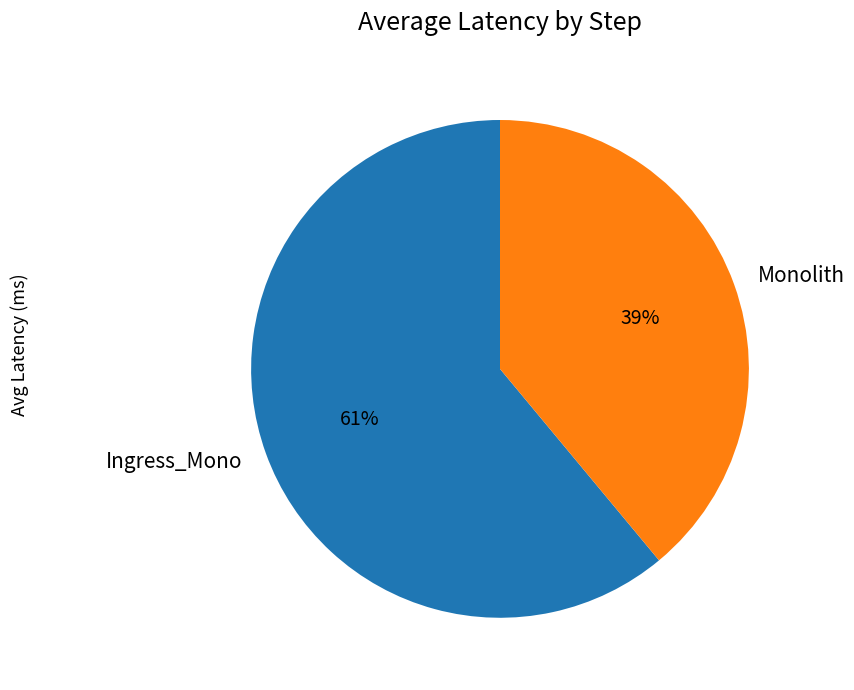

What is the smallest slice in the pie chart?

Monolith